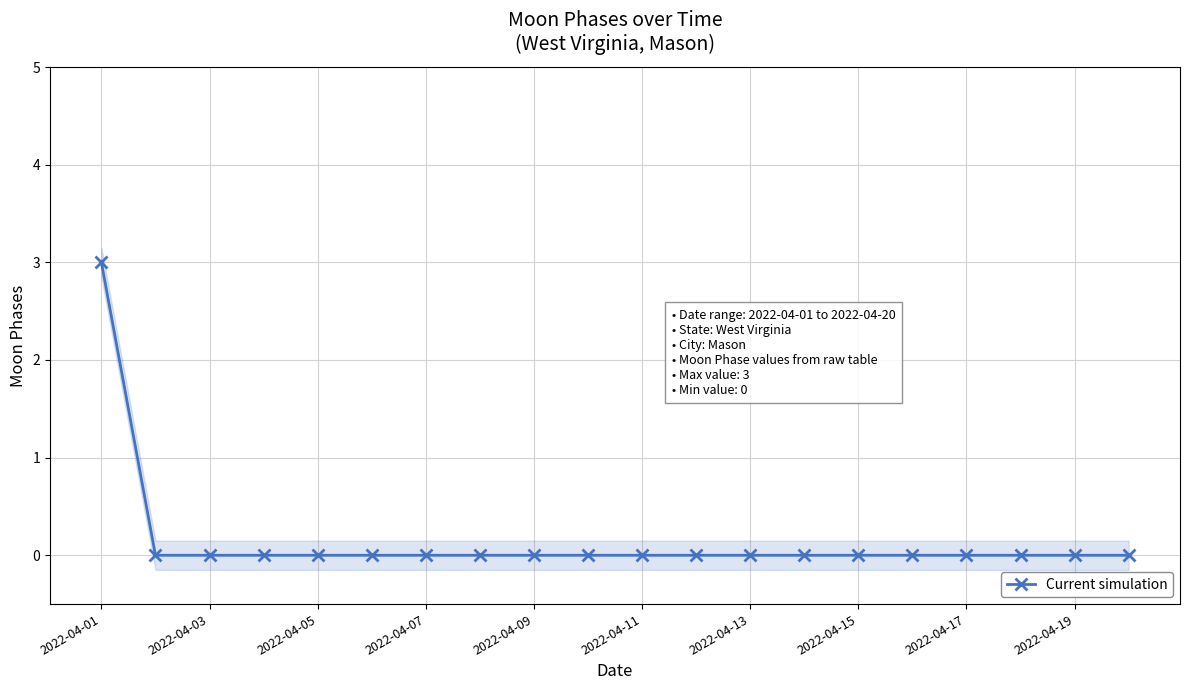

Is it true that Current simulation equals 0 at 2022-04-09?

True